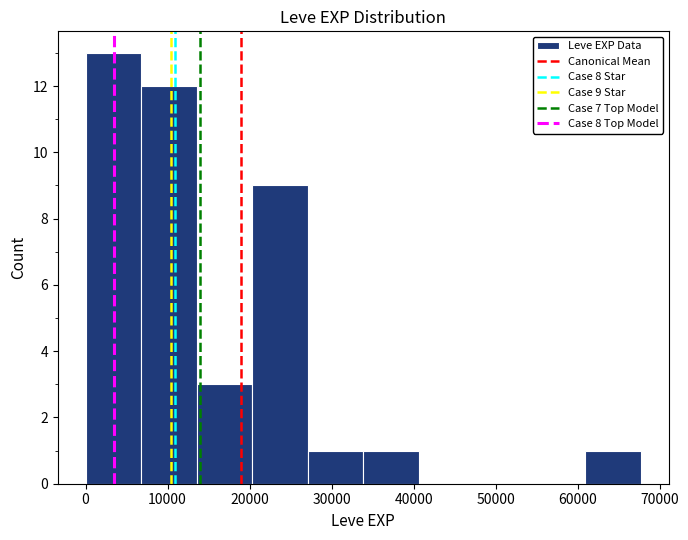

Over which range of the x-axis is the bar tallest?

0 to 7000